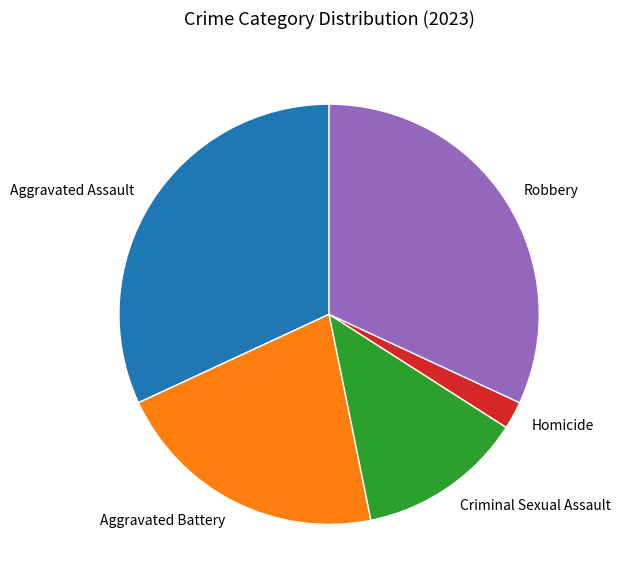

True or false: Aggravated Assault accounts for 32% of the total.

True